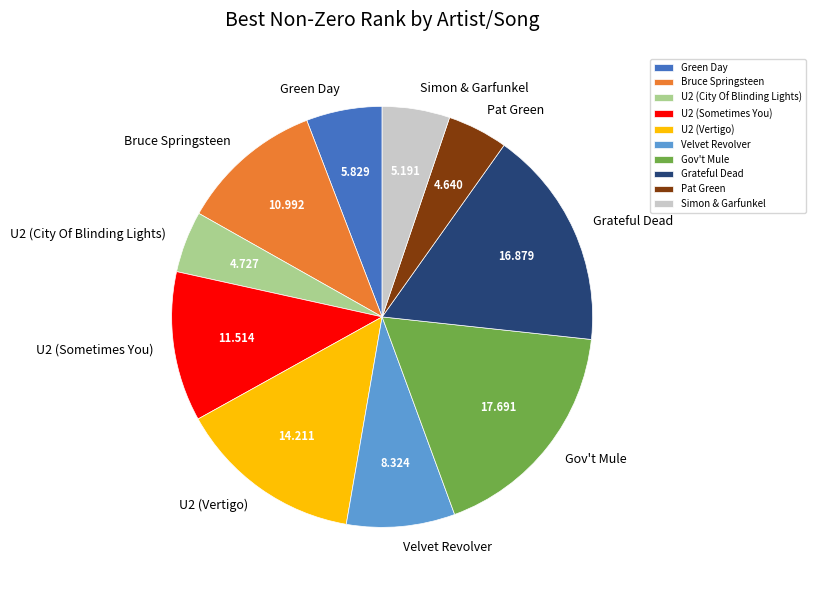

Do Grateful Dead and U2 (Vertigo) together represent more than half of the pie?

No